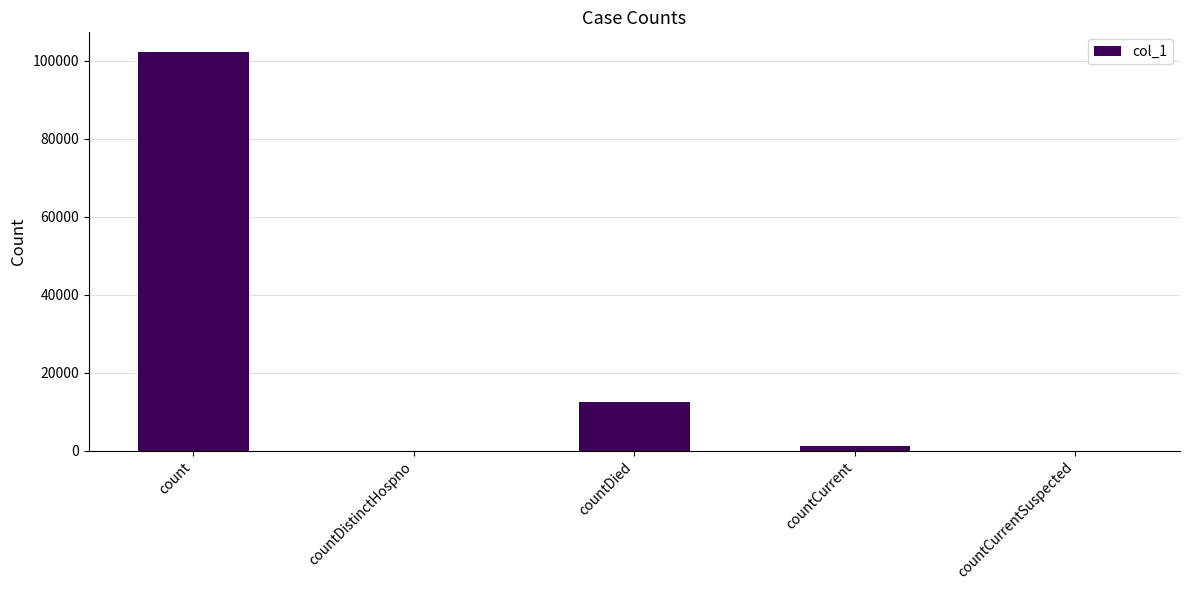

What is the greatest value displayed?

102234